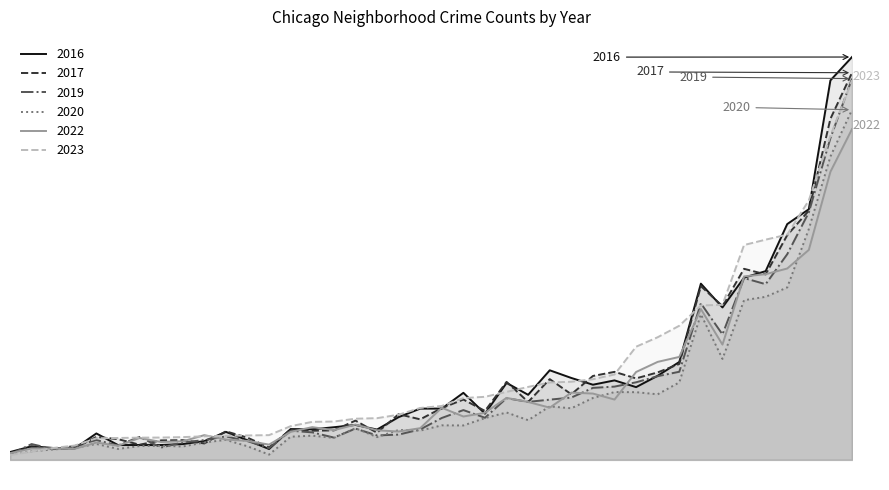

At East Village, list the series in order from largest to smallest.

2023, 2017, 2016, 2022, 2019, 2020